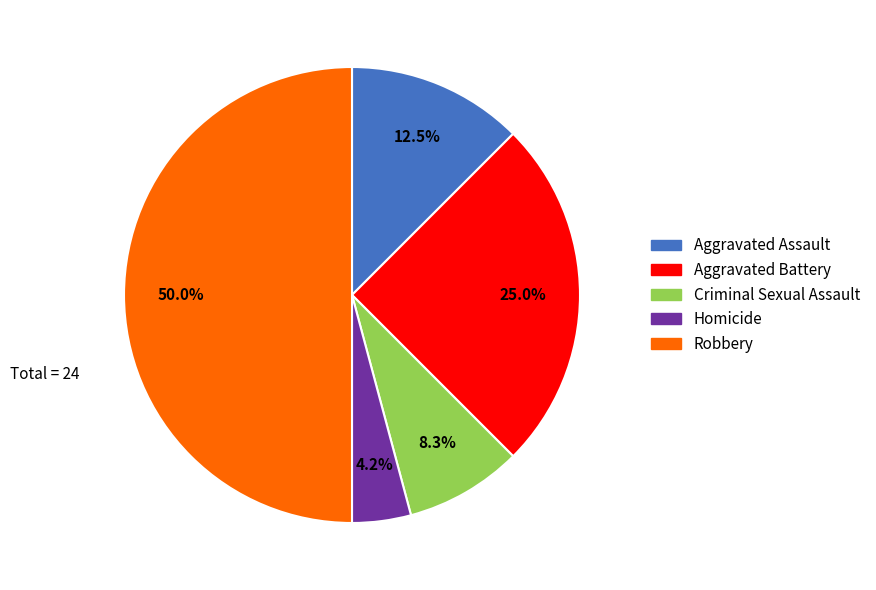

To the nearest percent, what is the difference between the Robbery and Aggravated Battery slice percentages?

25%